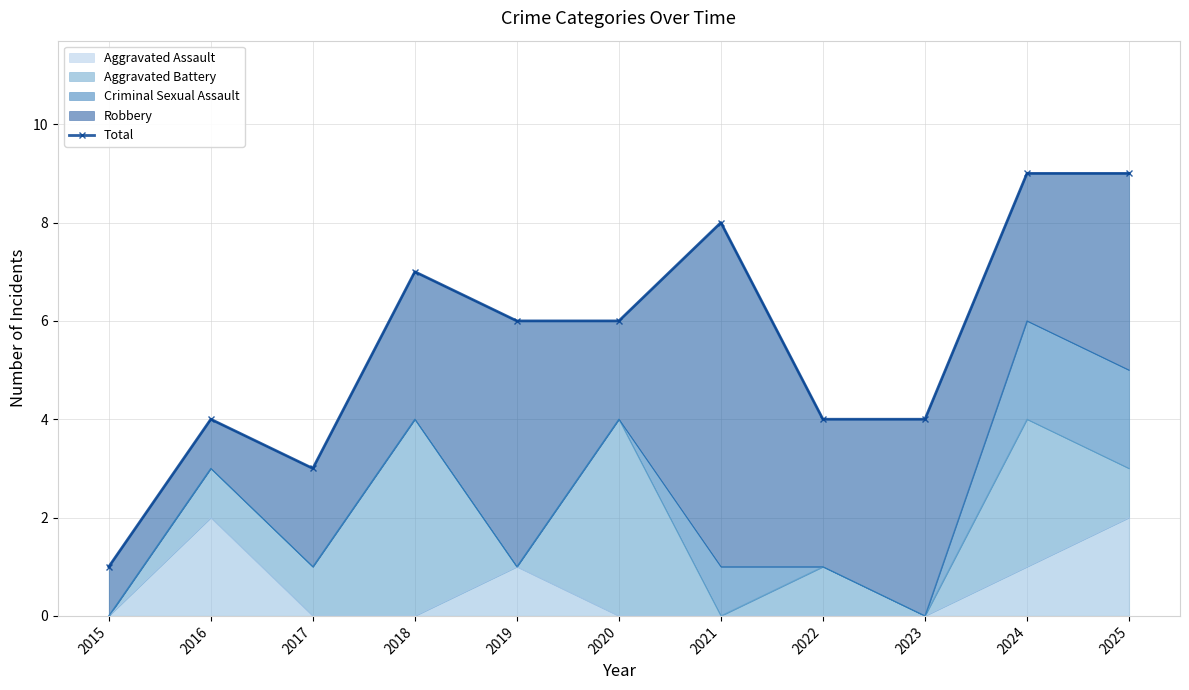

List the labels in order of value, smallest first.

2015, 2017, 2016, 2022, 2023, 2019, 2020, 2018, 2021, 2024, 2025